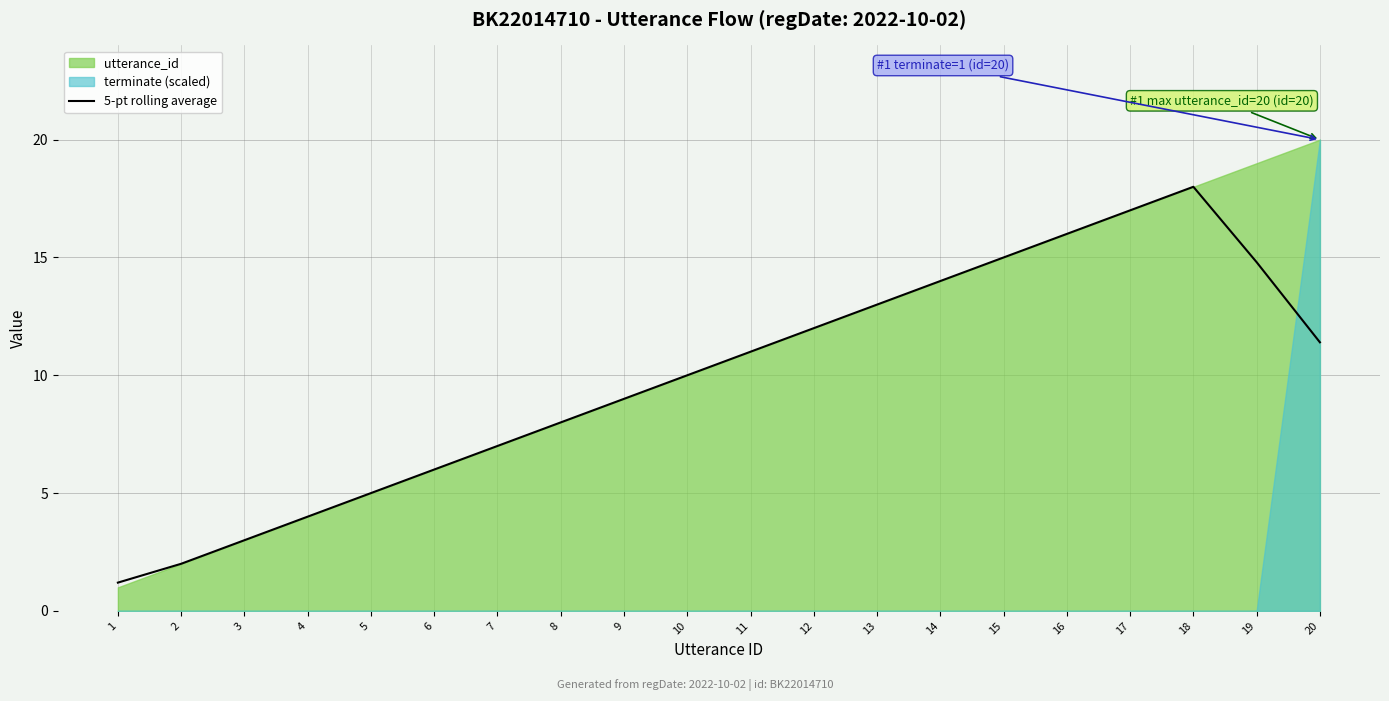

Approximately how many times larger is the value at 4 compared to 5?

0.8